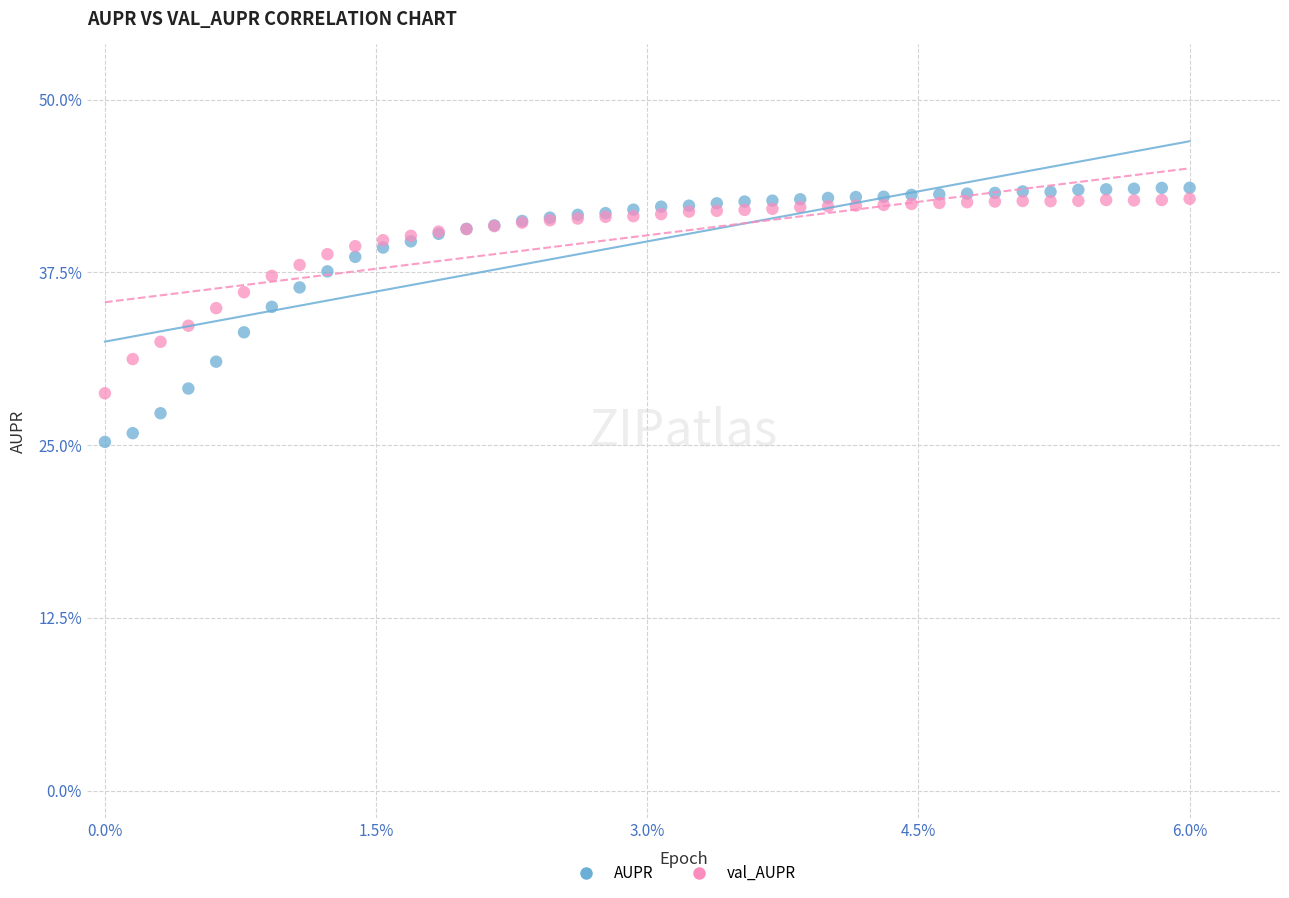

Which series has the largest Y range (max minus min)?

AUPR